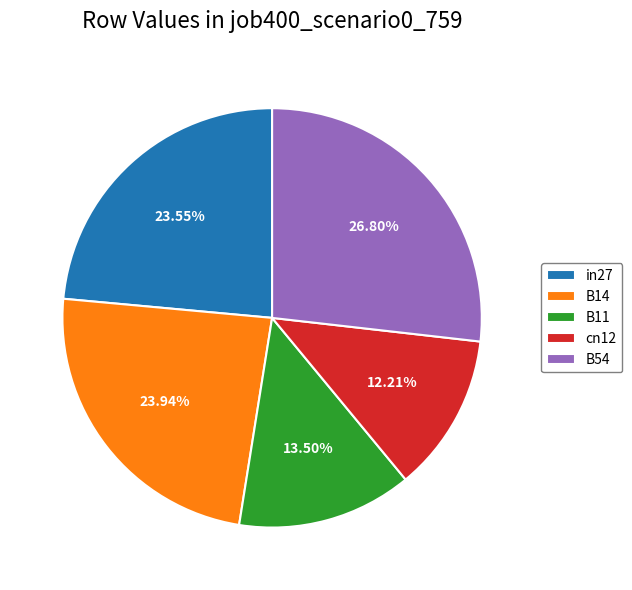

How many segments does this pie chart have?

5